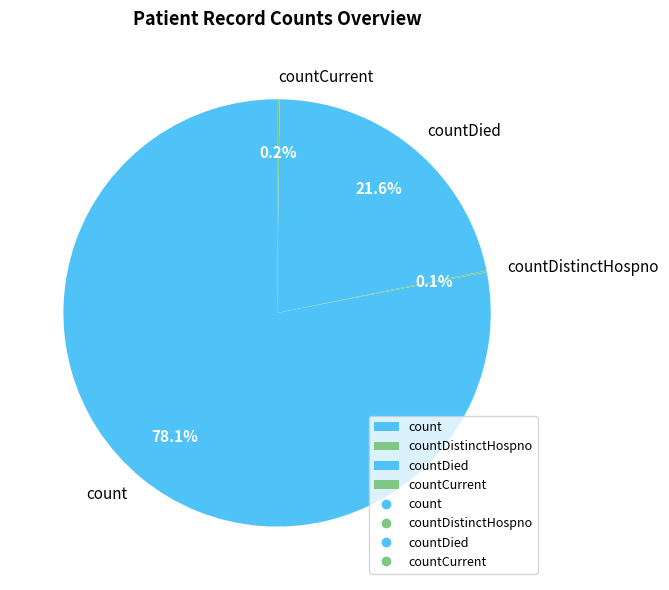

What is the majority slice?

count